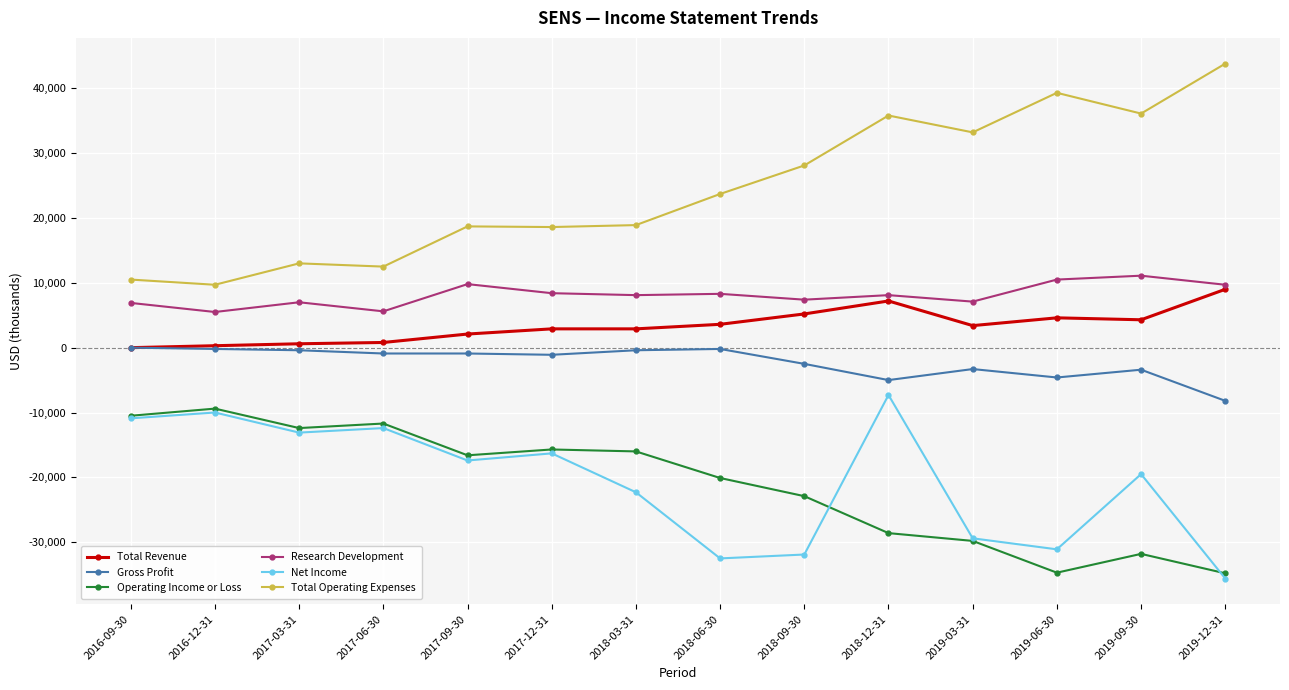

What is the difference between the maximum and minimum values in the Research Development series?

5600